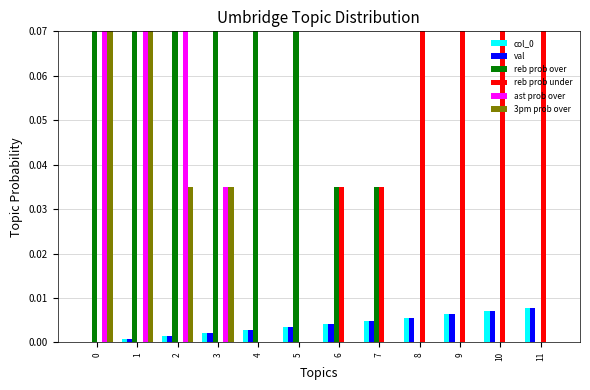

Is the value of 3pm prob over at 0 greater than the value of col_0 at 9?

Yes